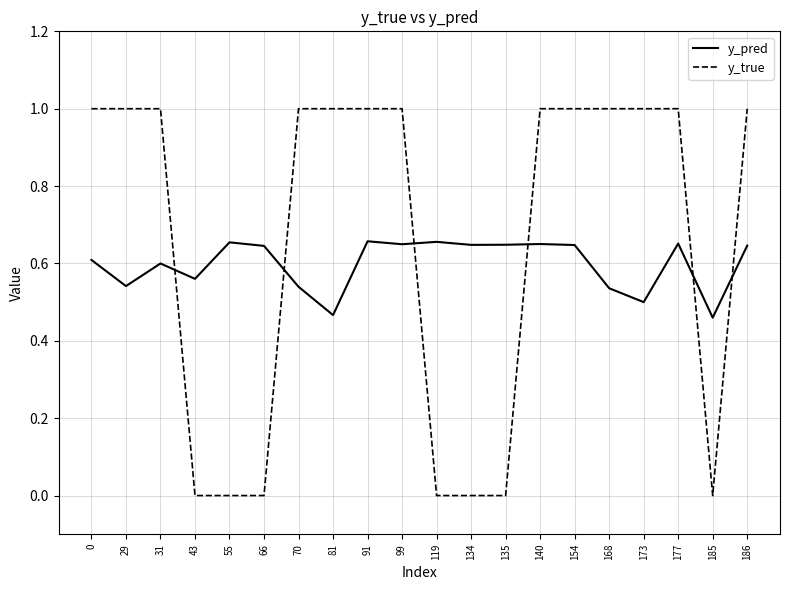

What is the difference between the maximum and minimum values in the y_pred series?

0.2